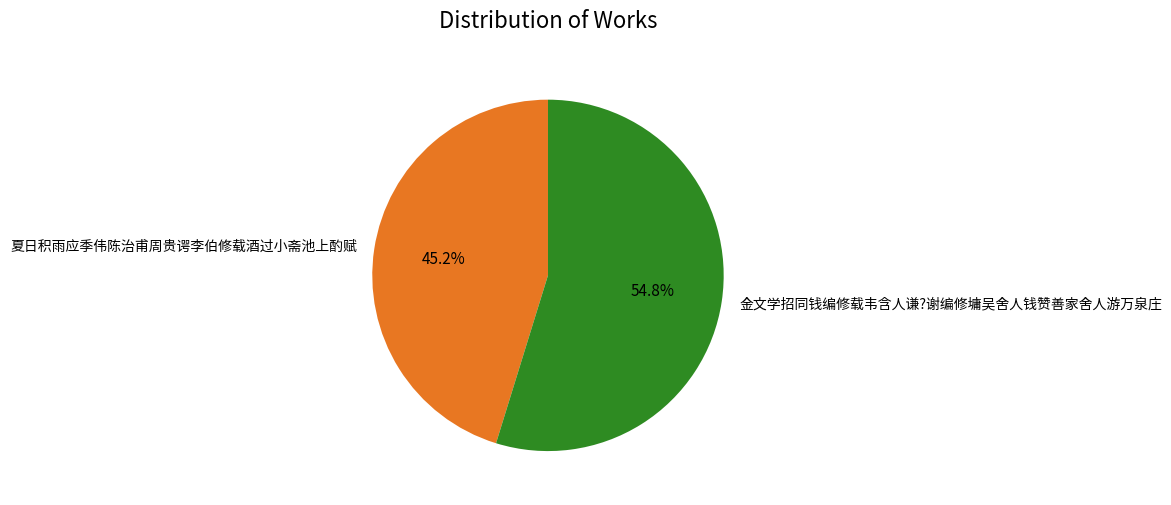

Which has a higher value, 金文学招同钱编修载韦含人谦?谢编修墉吴舍人钱赞善家舍人游万泉庄 or 夏日积雨应季伟陈治甫周贵谔李伯修载酒过小斋池上酌赋?

金文学招同钱编修载韦含人谦?谢编修墉吴舍人钱赞善家舍人游万泉庄